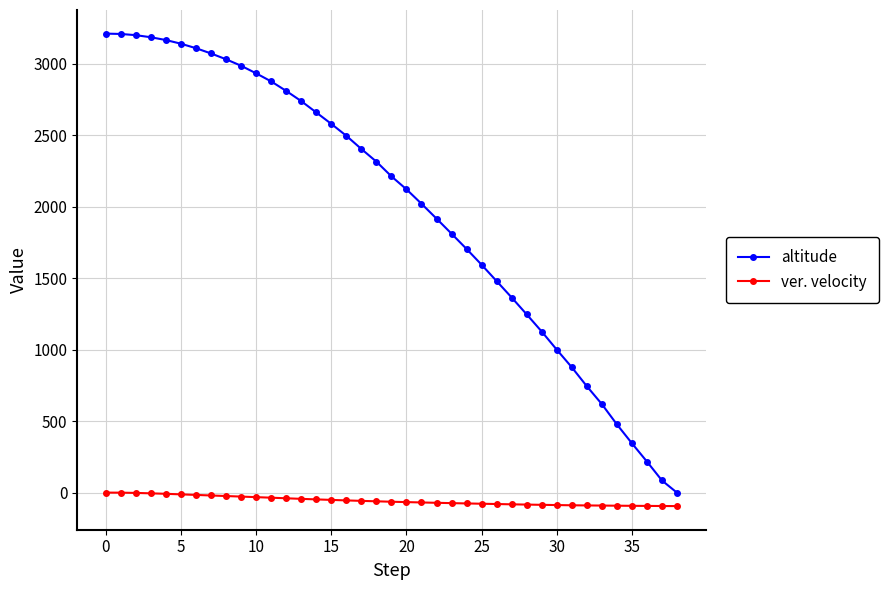

What is the lowest value of the ver. velocity series?

-93.7